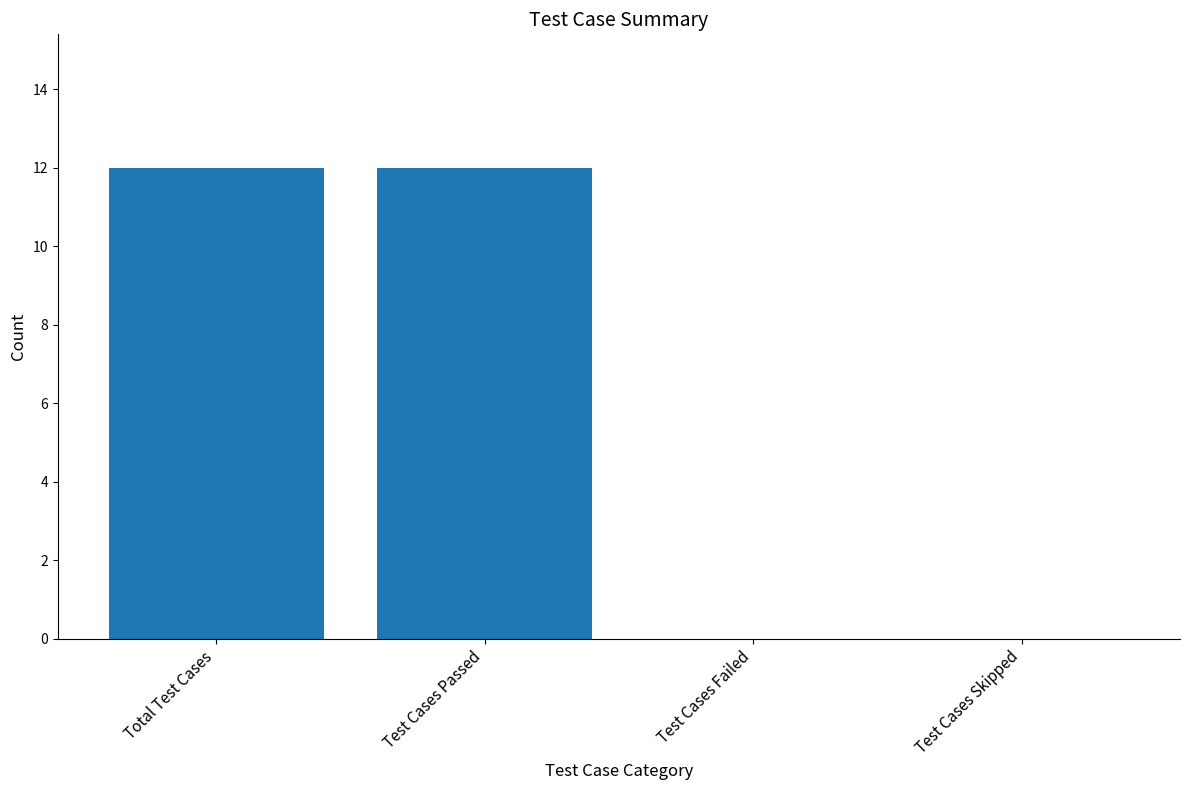

What is the maximum value shown in the chart?

12